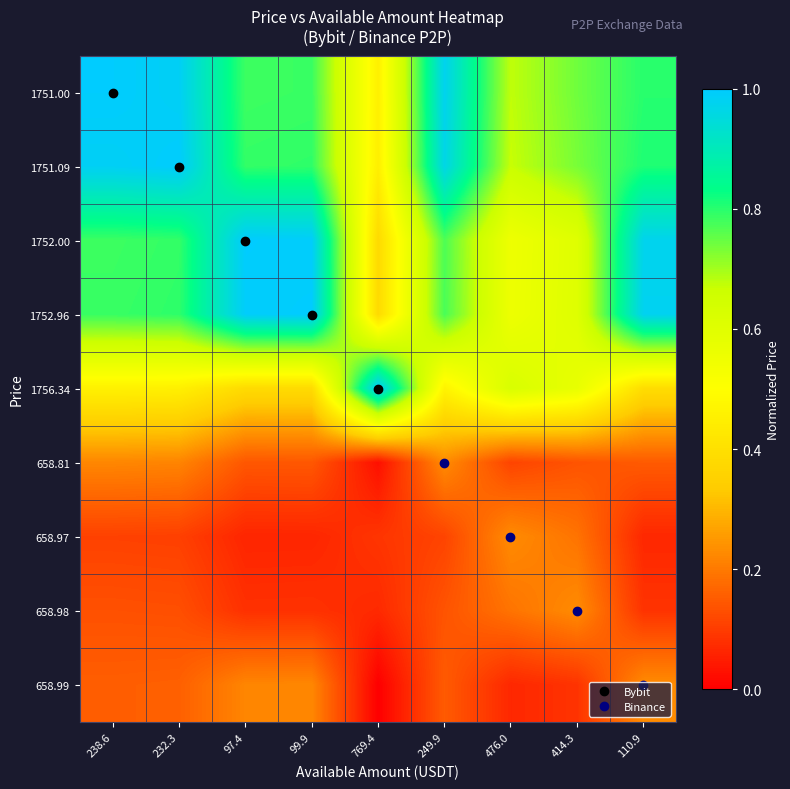

Rank the series by their maximum value, from lowest to highest.

658.81, 658.97, 658.98, 658.99, 1751.00, 1751.09, 1752.00, 1752.96, 1756.34